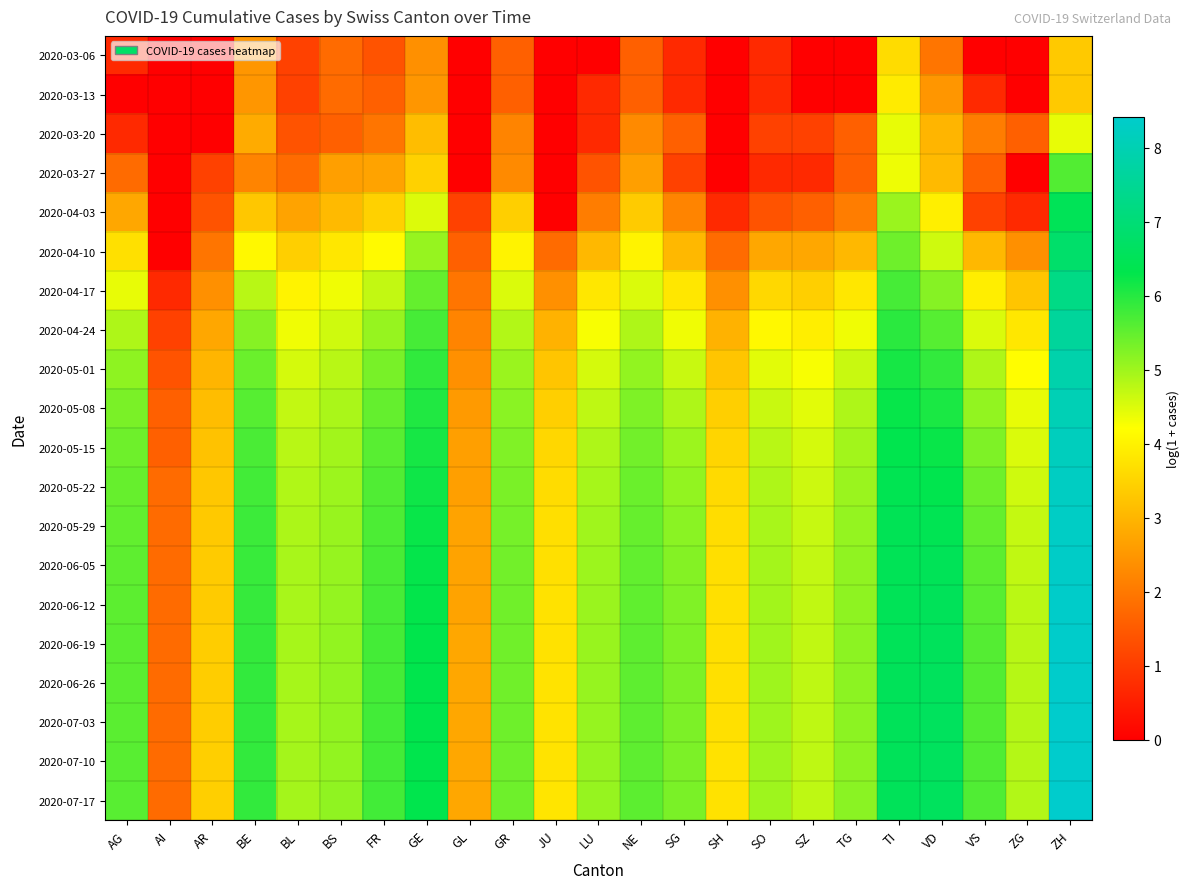

What is the difference between the highest and lowest values at VS?

5.7